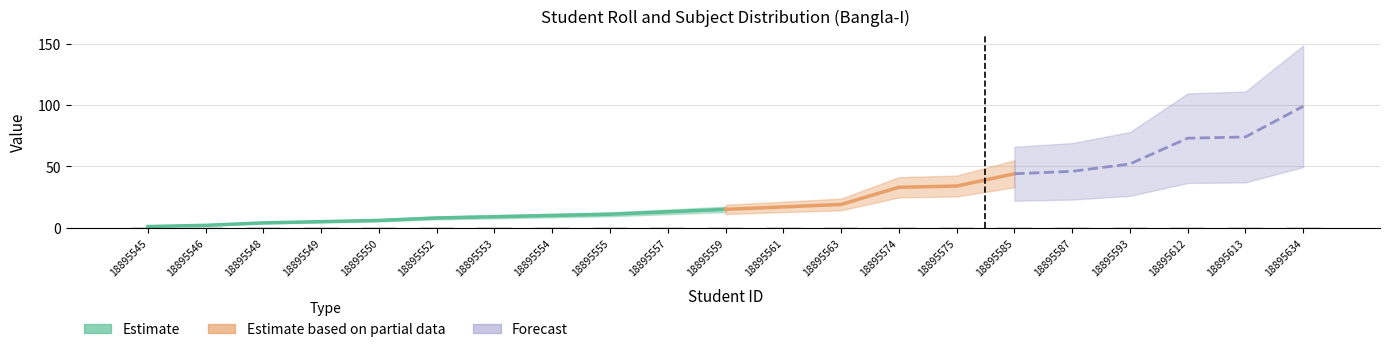

At which category is the sum across all series the highest?

18895634